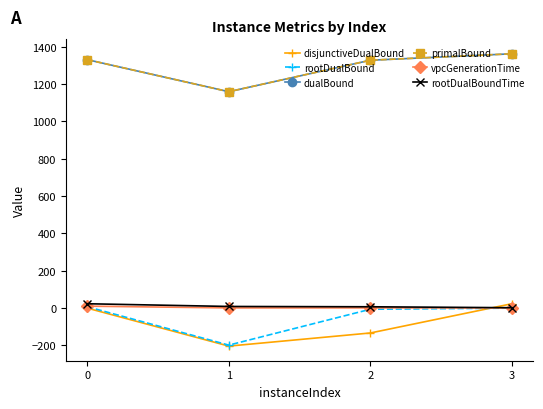

Which series changed the most between 0 and 2?

disjunctiveDualBound